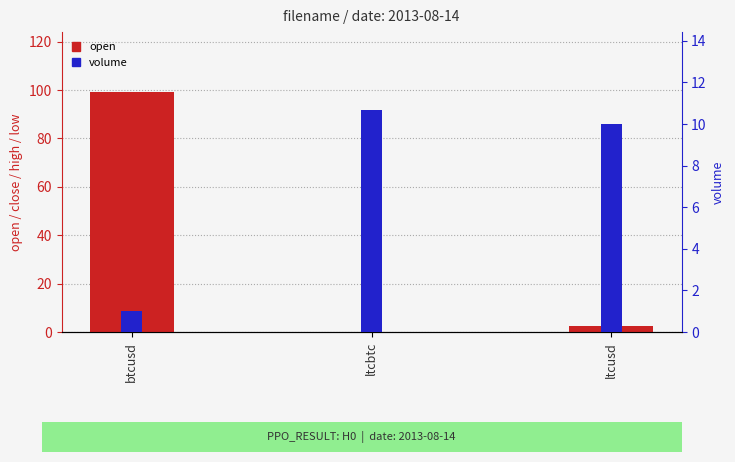

The volume series shows 15.6 at ltcusd. True or false?

False